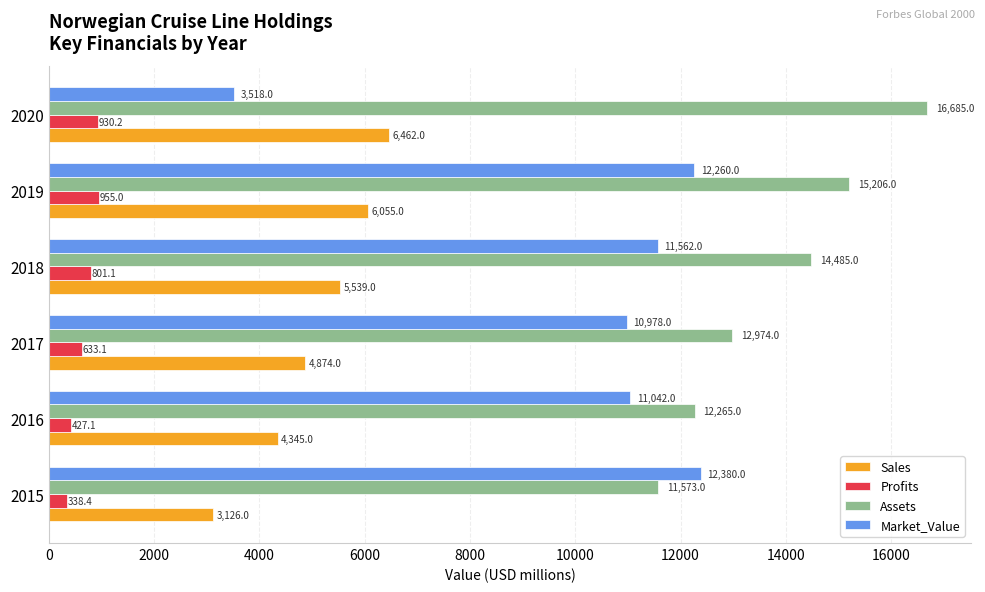

What is the difference between the second highest and second lowest values in the Assets series?

2941.0